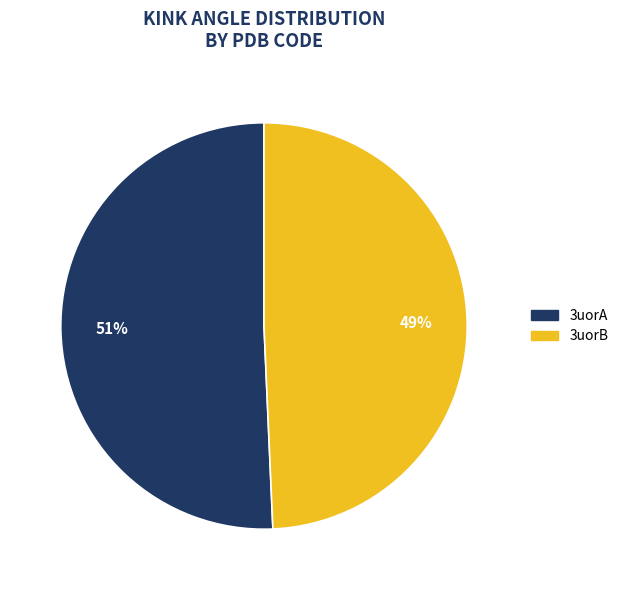

Count the number of slices in the pie.

2